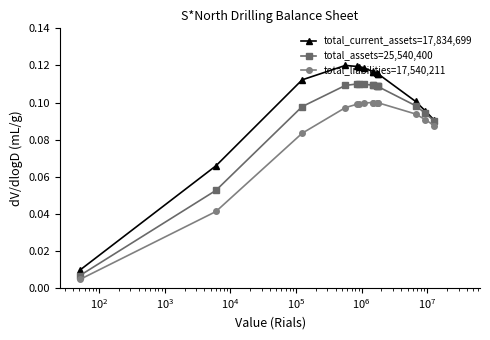

True or false: total_current_assets=17,834,699 has more than 0 points higher than both neighbors.

True